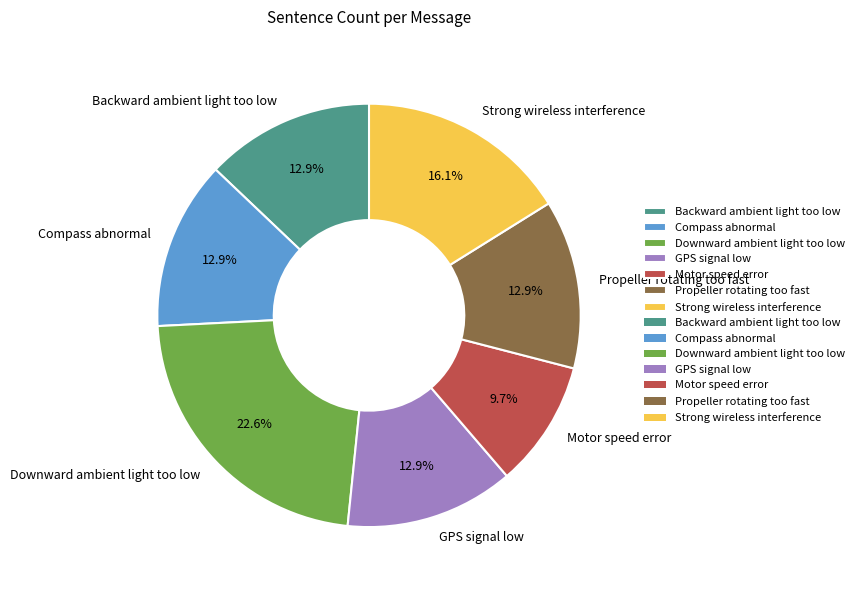

What is the ratio of the value at Motor speed error to the value at GPS signal low?

0.8